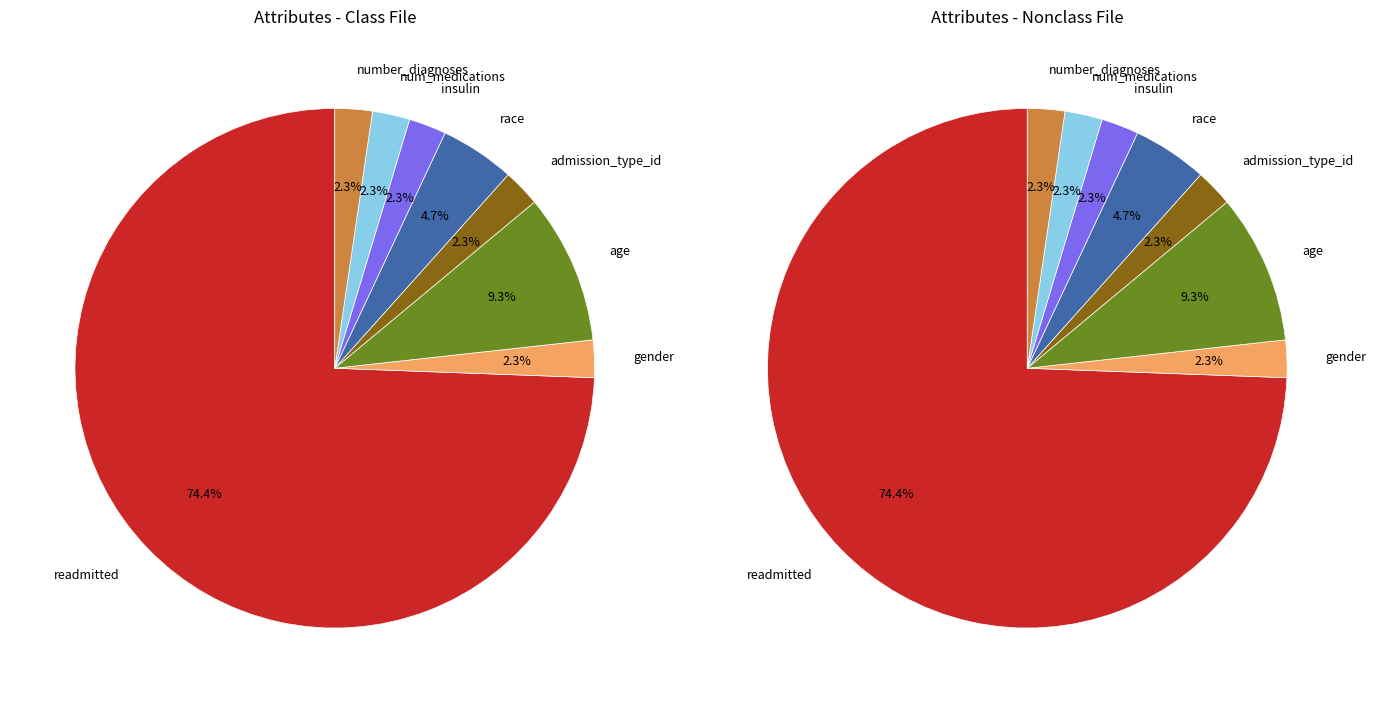

How many slices are in this pie chart?

8